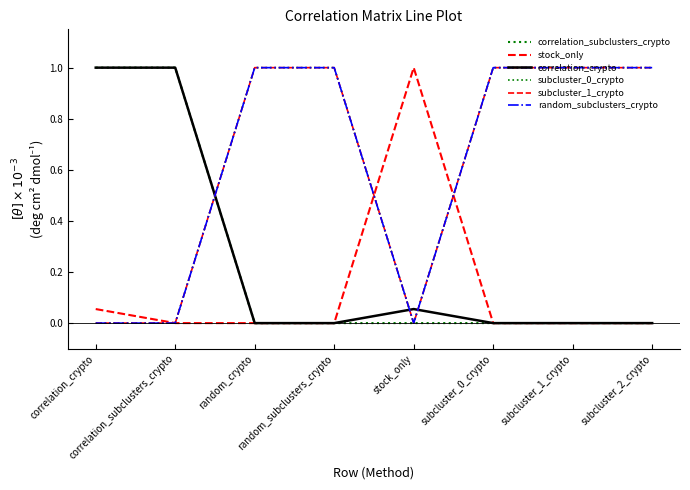

What position from the right is correlation_subclusters_crypto?

7